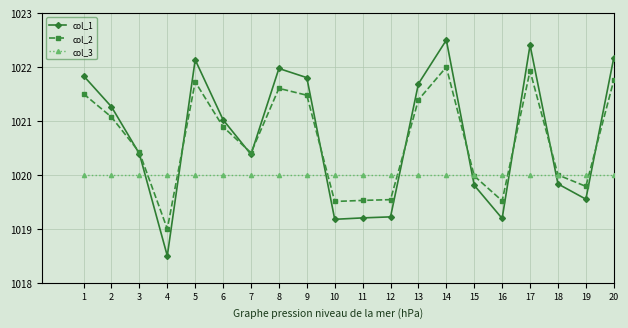

Which category has the highest value across all series?

14